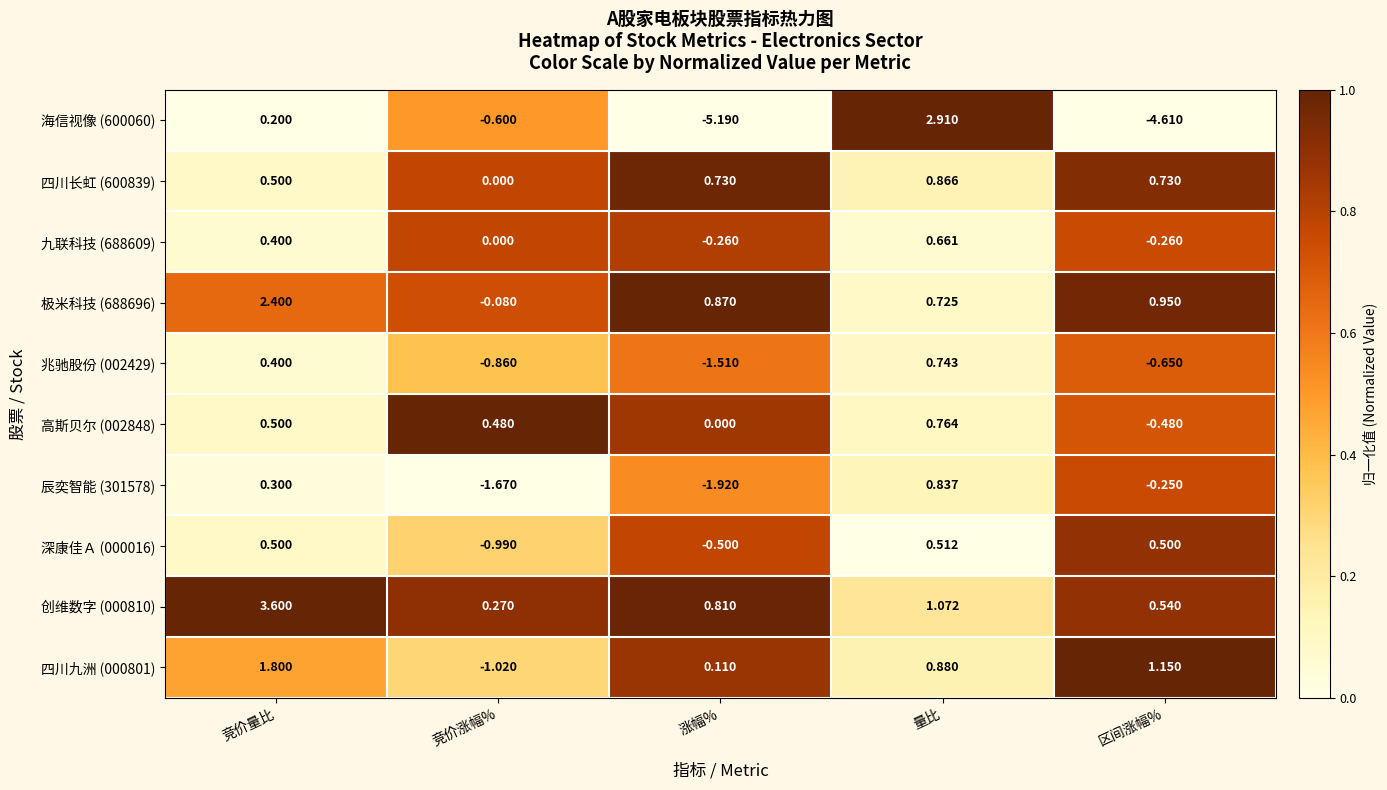

At which label does 四川九洲 (000801) first exceed 0?

竞价量比